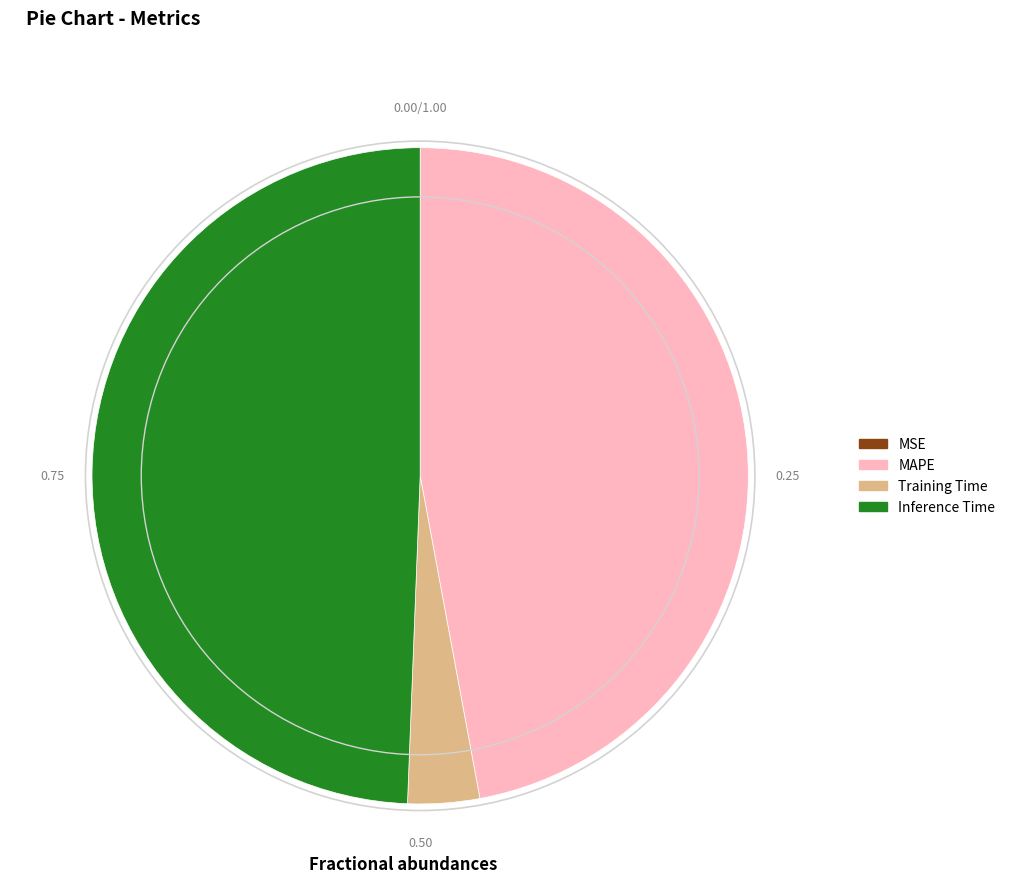

The MAPE slice represents 47% of the pie. True or false?

True